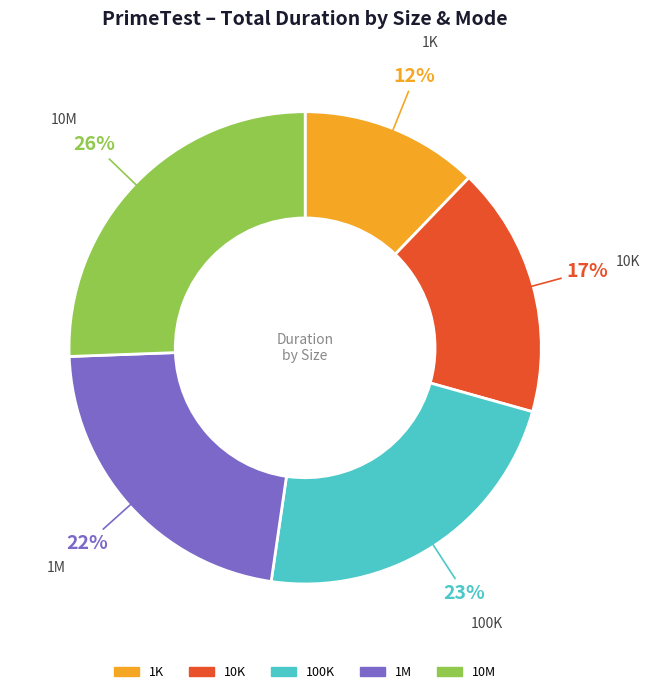

To the nearest percent, what percentage of the pie is 1K?

12%